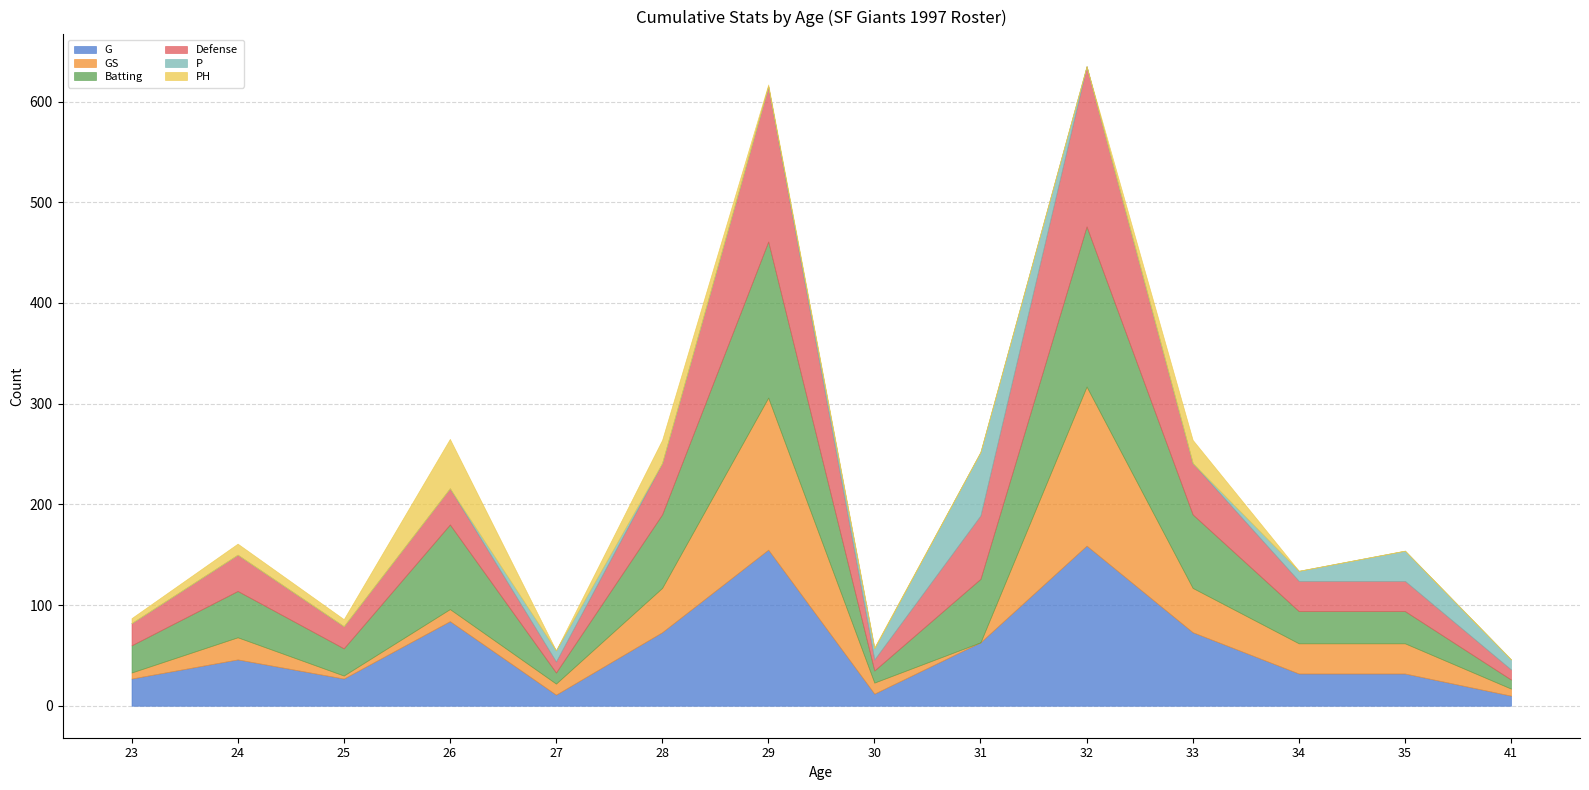

Where does the G series first go above 46?

26